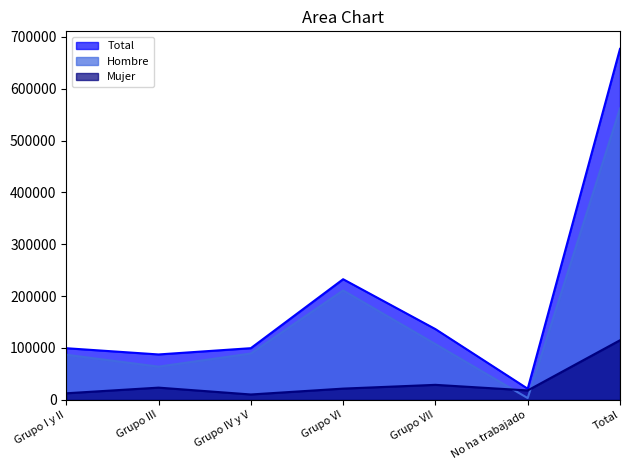

How many interior local valleys does the Total series have?

2